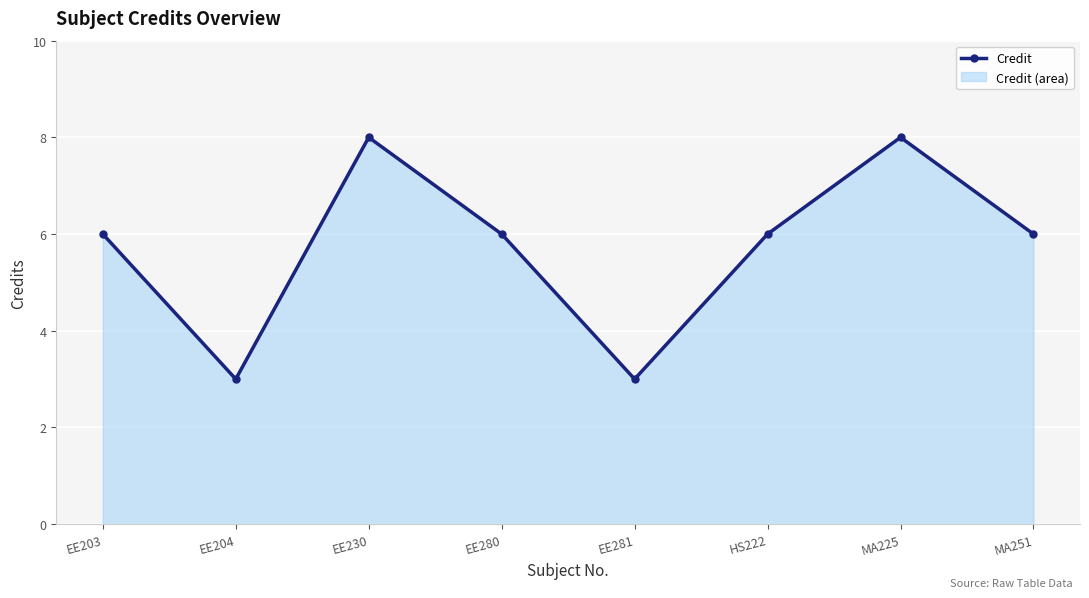

Rank the categories by value from highest to lowest.

EE230, MA225, EE203, EE280, HS222, MA251, EE204, EE281